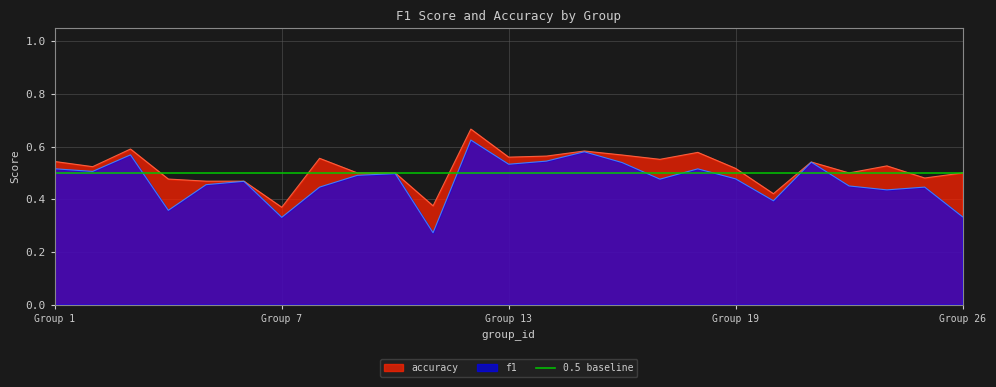

What is the total value across all series at 8?

1.0